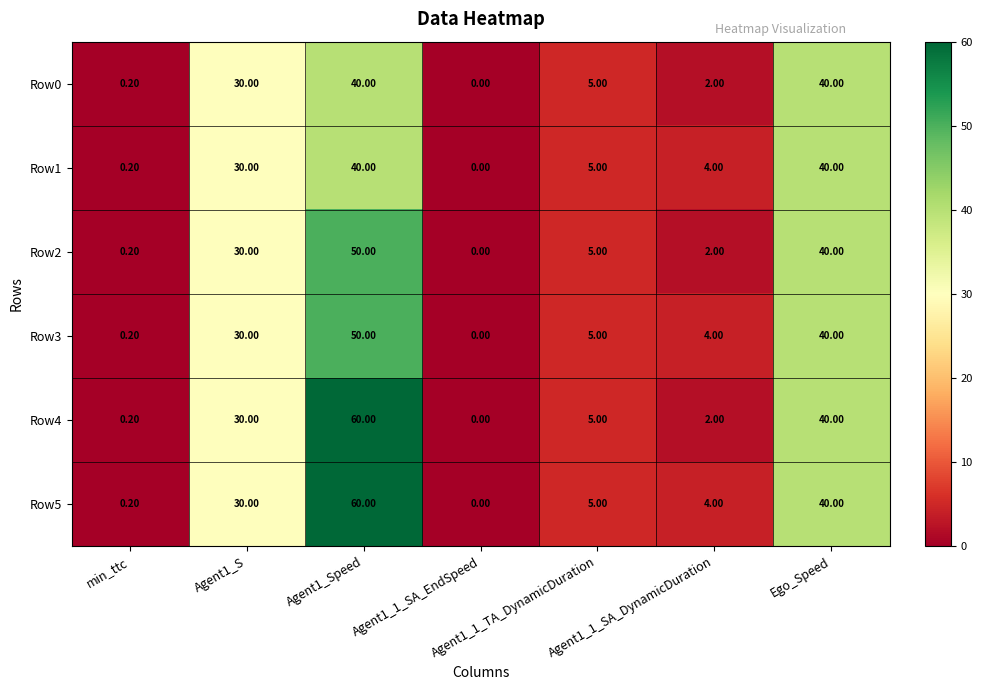

Count the number of data series in this chart.

6